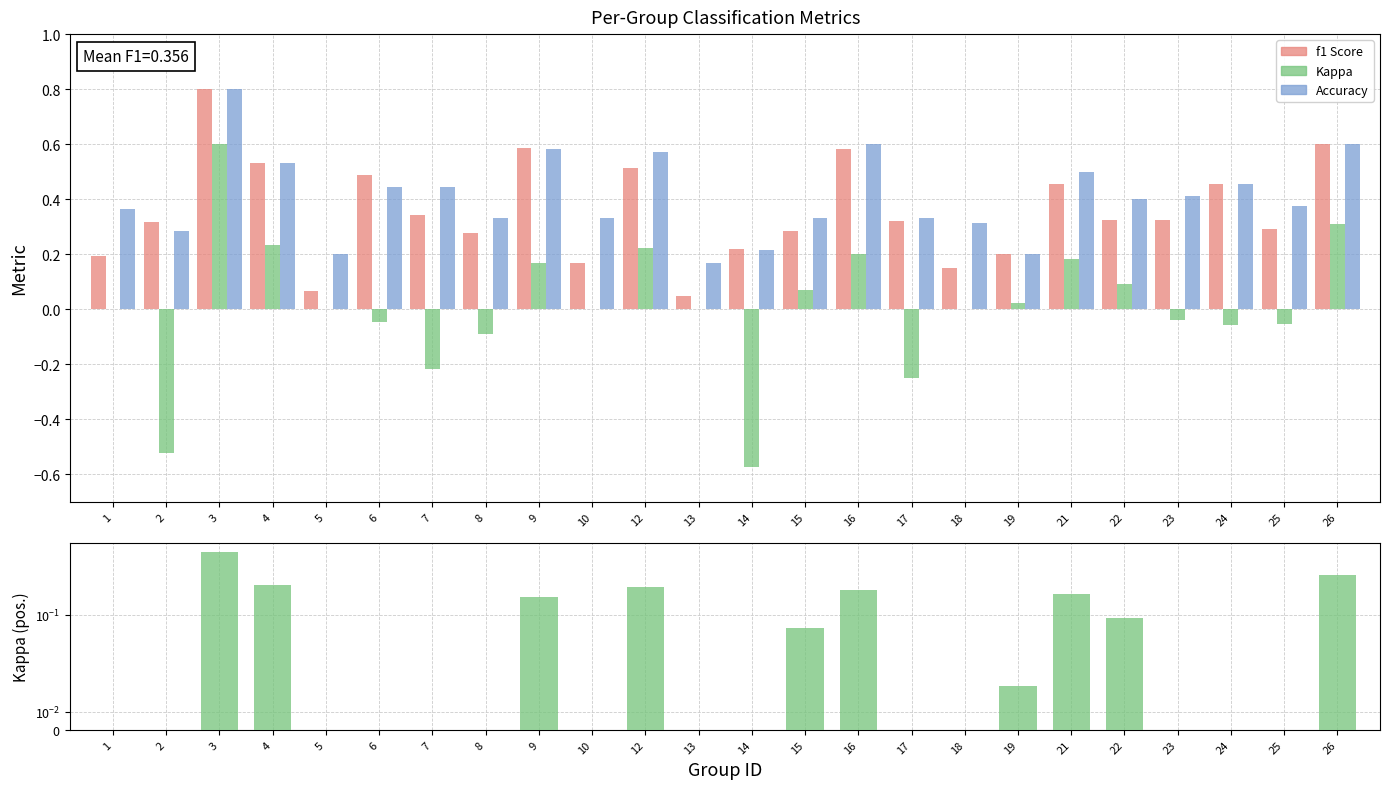

What is the value of the accuracy bar at the 10th from the left?

0.3